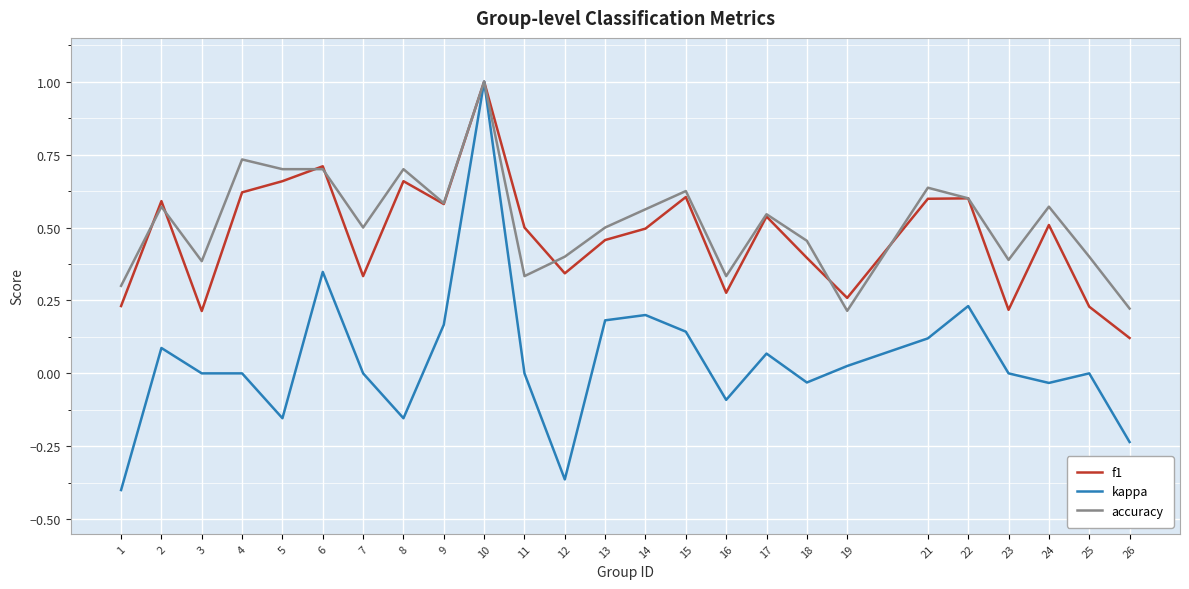

Count the accuracy values in the range 0 to 1.

25